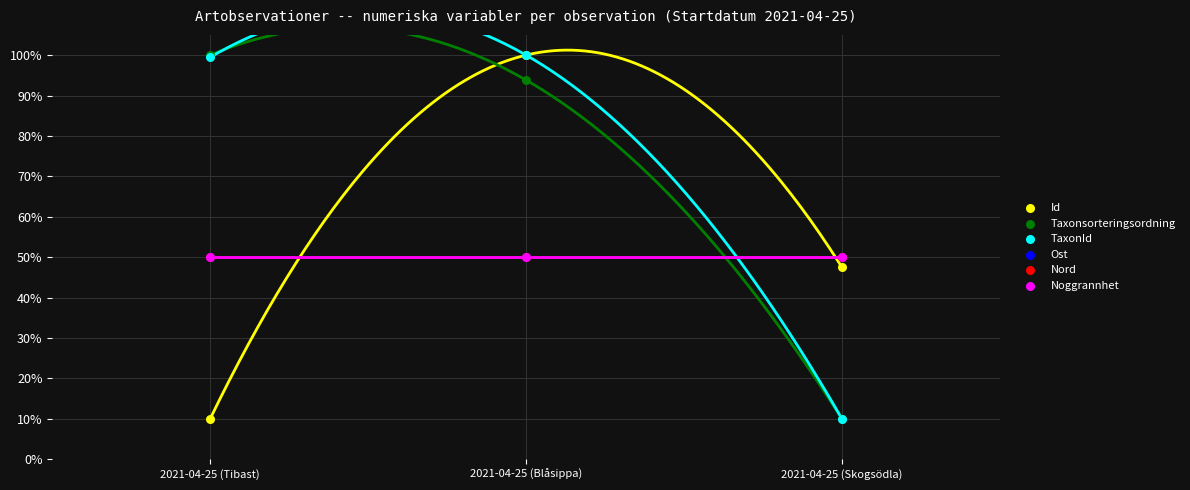

What are all the series names shown in the legend?

Id, Taxonsorteringsordning, TaxonId, Ost, Nord, Noggrannhet